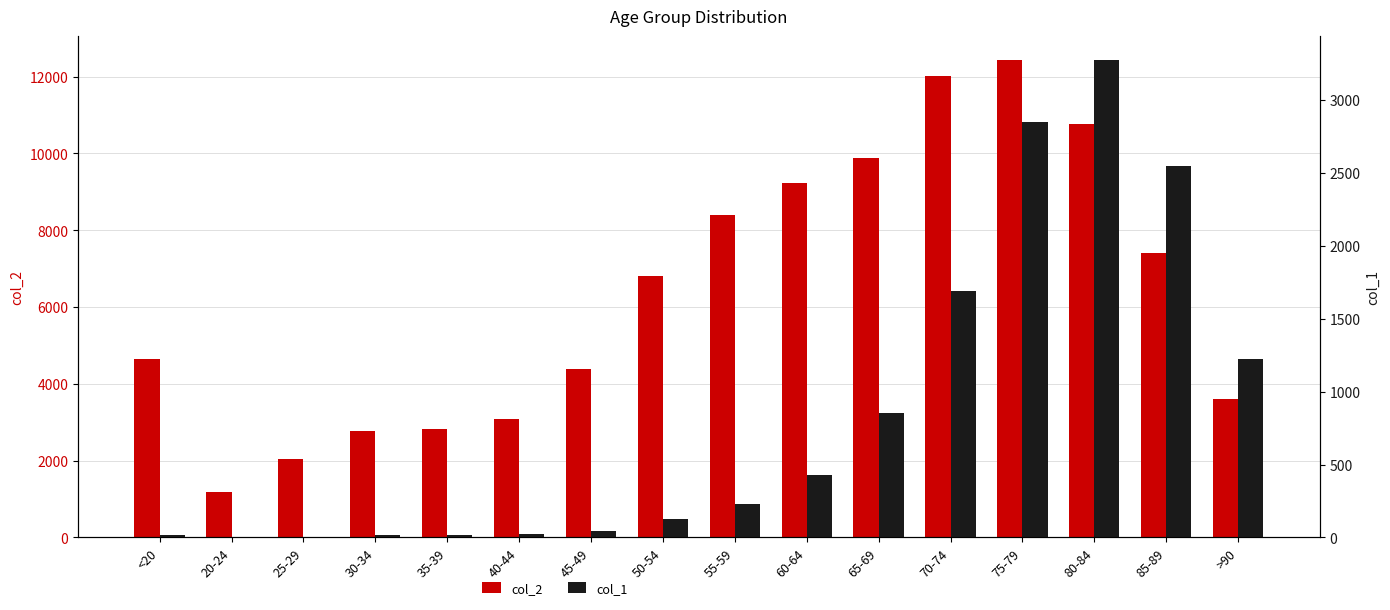

What is the total value across all series at 75-79?

15282